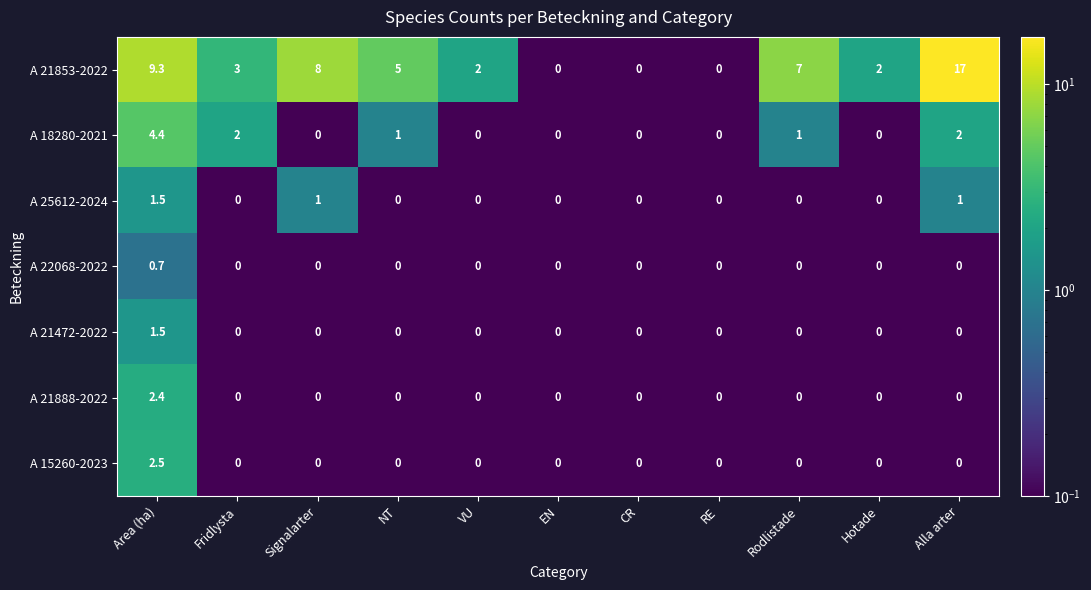

The A 21472-2022 series shows 0.9 at NT. True or false?

False